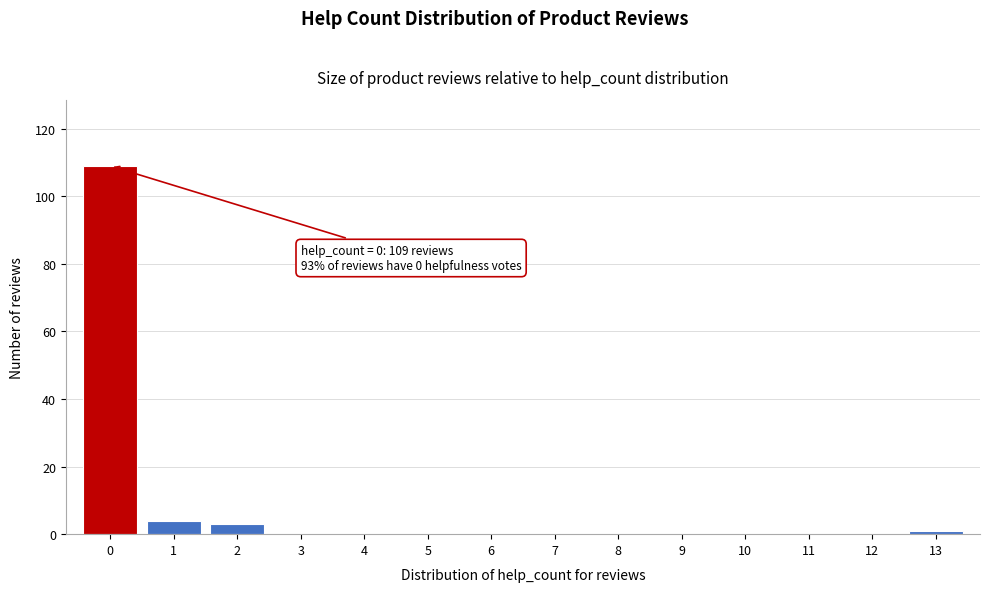

Which range on the x-axis has the tallest bar?

-0.5 to 0.5